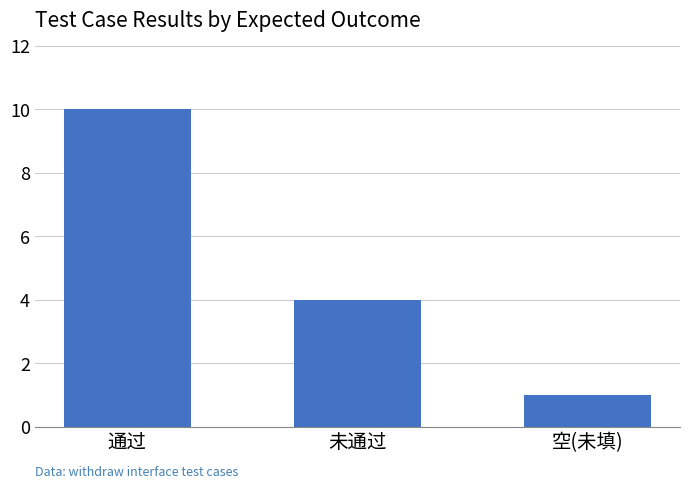

What is the label of the 1st bar from the left?

通过